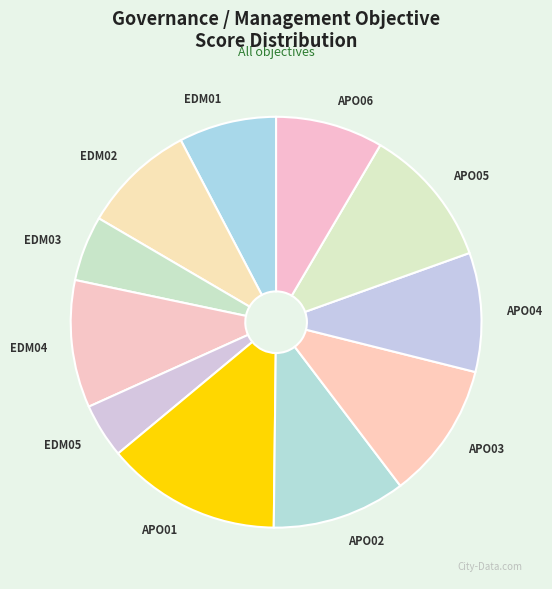

Does APO02 represent more than half of the total?

No